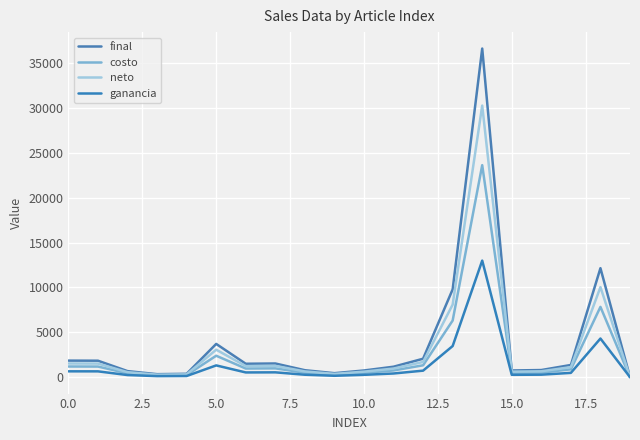

In final, how many points are higher than both neighbors (excluding endpoints)?

4